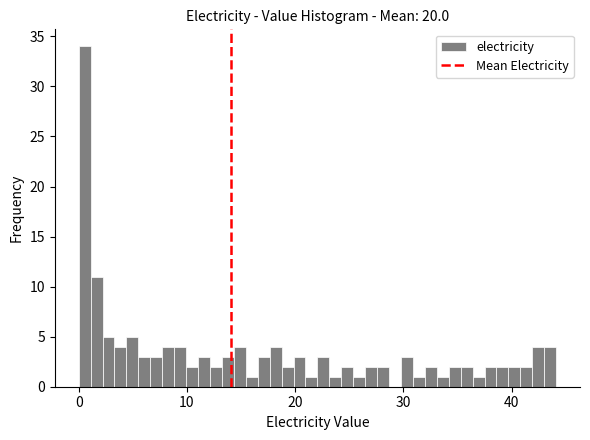

Read against the x-axis, roughly where is the centre of the tallest bar?

1